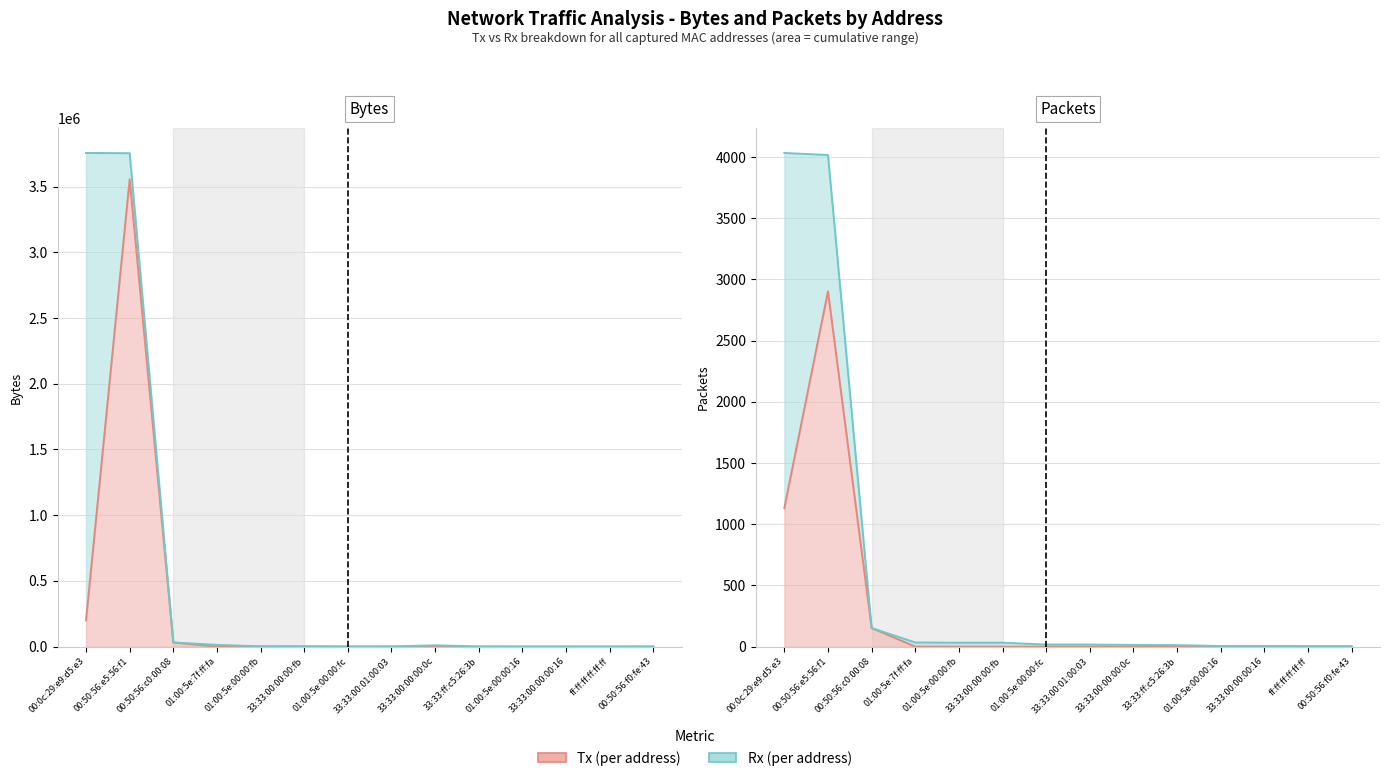

True or false: Tx Bytes has a value of 1077332 at 00:50:56:e5:56:f1.

False